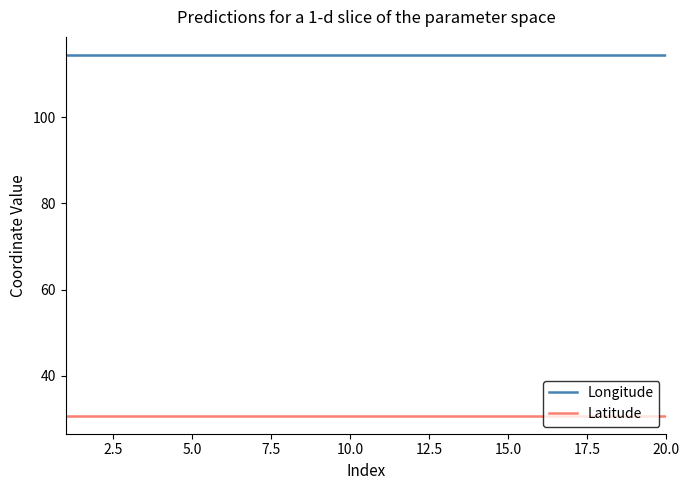

True or false: Latitude and Longitude cross at least once.

False